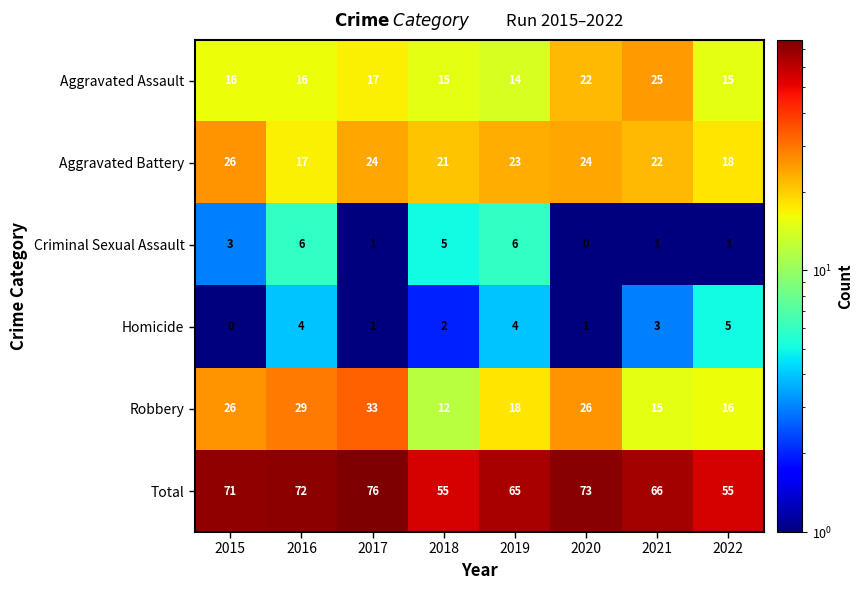

What is the difference between the maximum and second lowest values in the Robbery series?

18